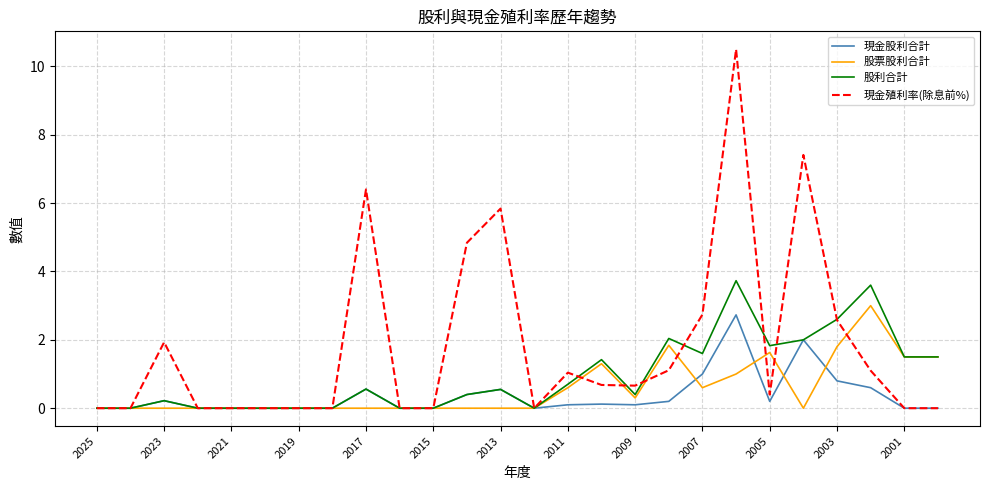

Which series has the largest range (max minus min)?

現金殖利率(除息前%)